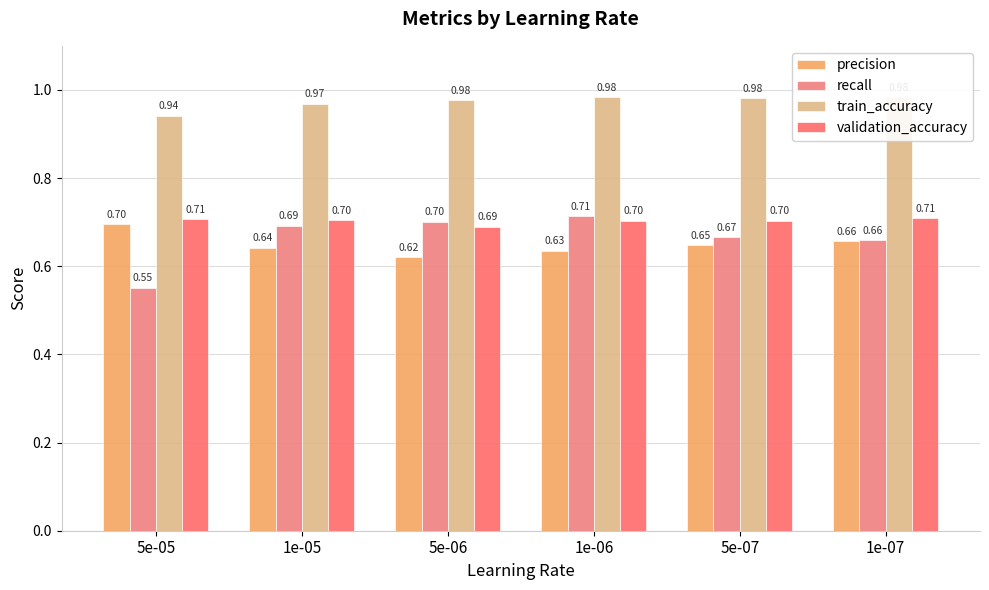

What position from the right is 5e-05?

6